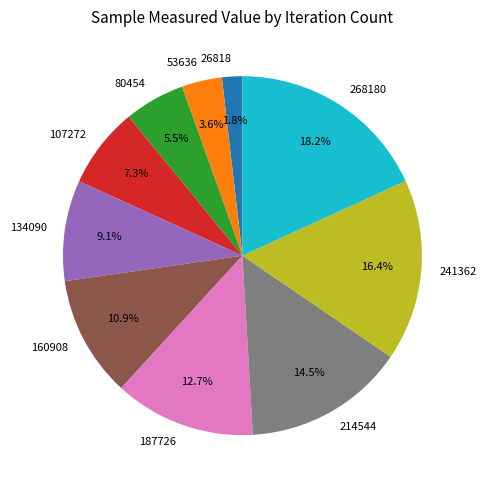

Combined, do 53636 and 187726 account for over 50%?

No